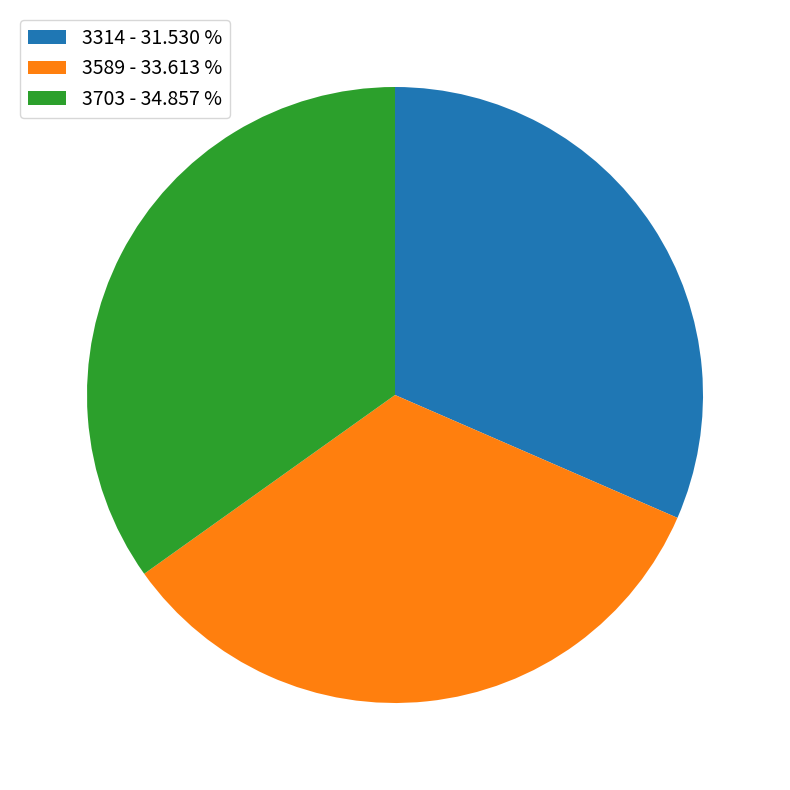

Is the sum of 3703 - 34.857 % and 3314 - 31.530 % greater than half?

Yes